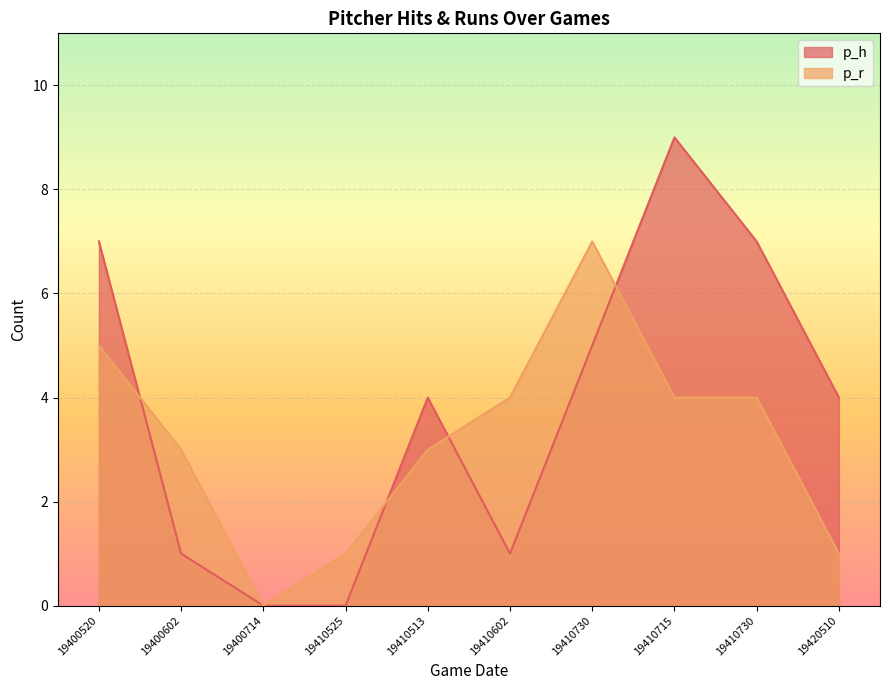

Which series has the widest spread of values?

p_h